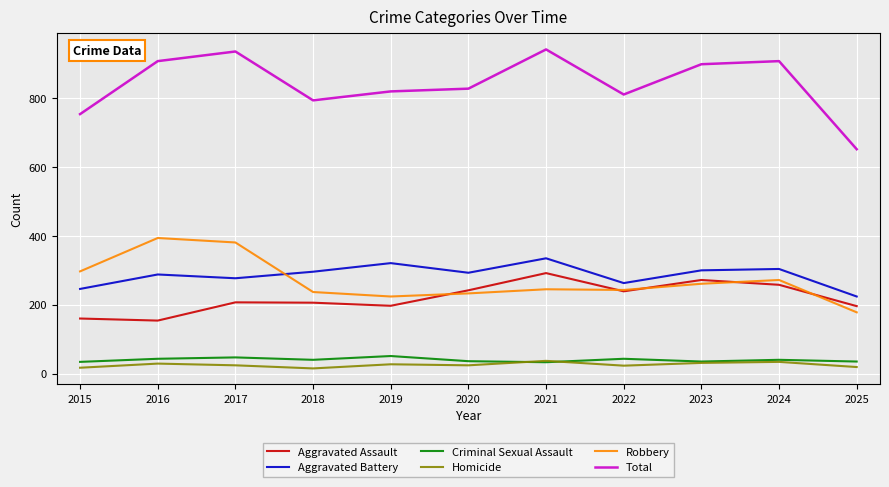

What is the difference between the second highest and minimum values in the Aggravated Battery series?

97